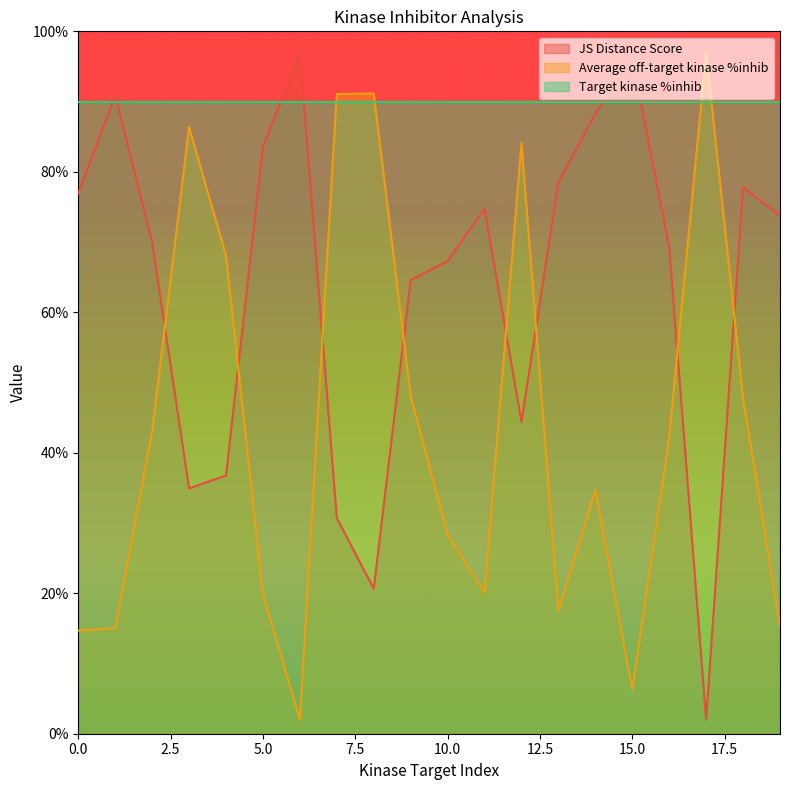

Where do JS Distance Score and Average off-target kinase %inhib first cross each other?

2 and 3